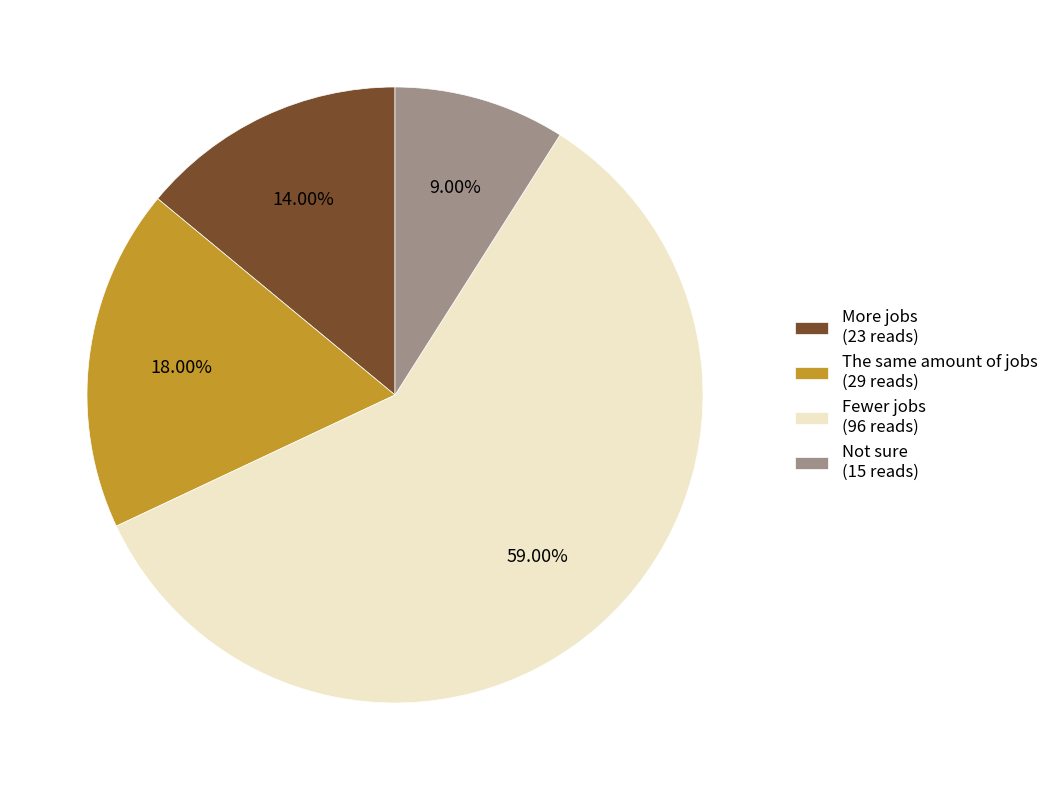

How many slices are in this pie chart?

4